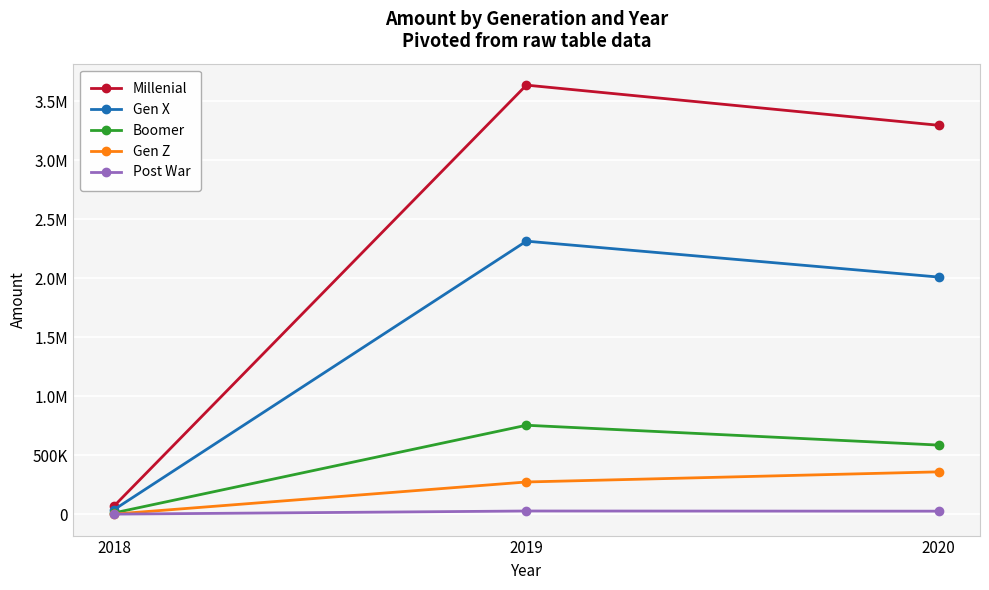

What is the value of the Gen X point at the 3rd from the left?

2010580